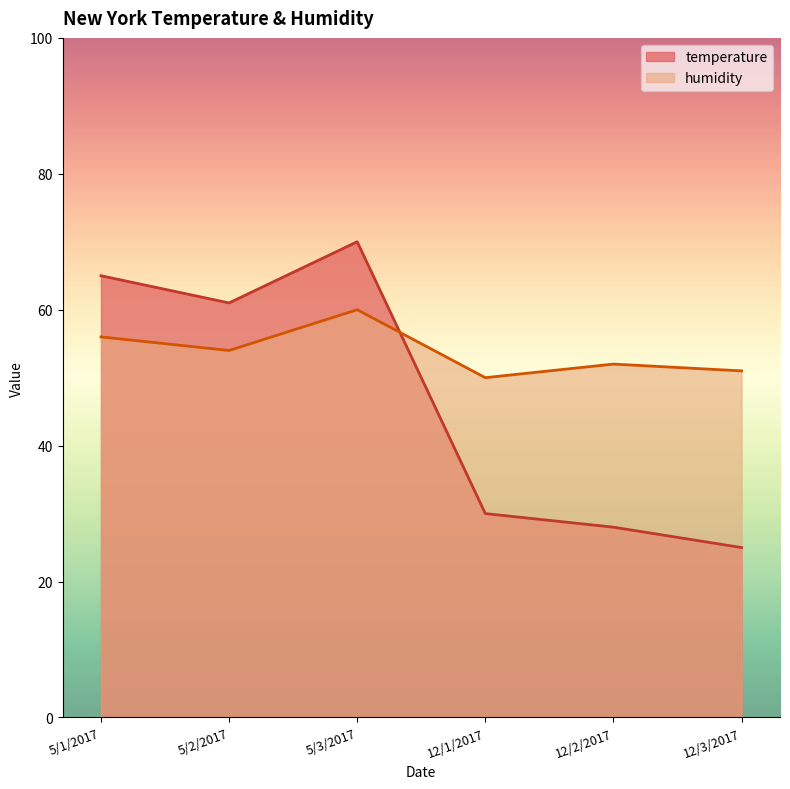

At which label does humidity first exceed 54?

5/1/2017